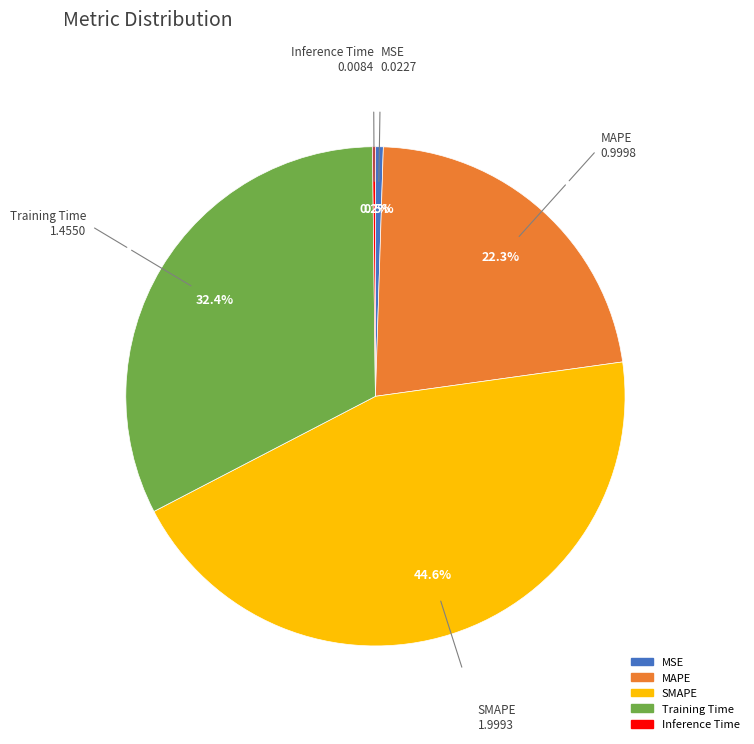

What portion of the pie excludes MAPE?

77.7%